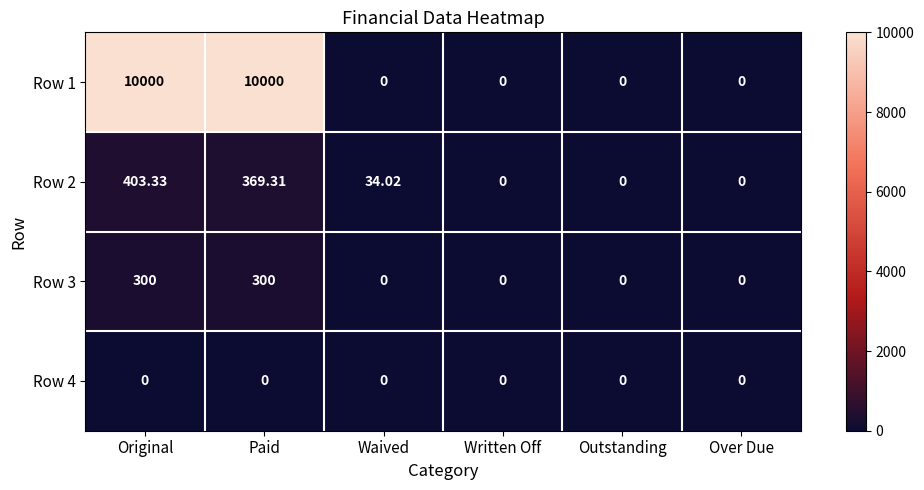

Reading left to right, transcribe all the data shown in this chart.

Row 1: Original=10000.0	Paid=10000.0	Waived=0.0	Written Off=0.0	Outstanding=0.0	Over Due=0.0
Row 2: Original=403.3	Paid=369.3	Waived=34.0	Written Off=0.0	Outstanding=0.0	Over Due=0.0
Row 3: Original=300.0	Paid=300.0	Waived=0.0	Written Off=0.0	Outstanding=0.0	Over Due=0.0
Row 4: Original=0.0	Paid=0.0	Waived=0.0	Written Off=0.0	Outstanding=0.0	Over Due=0.0